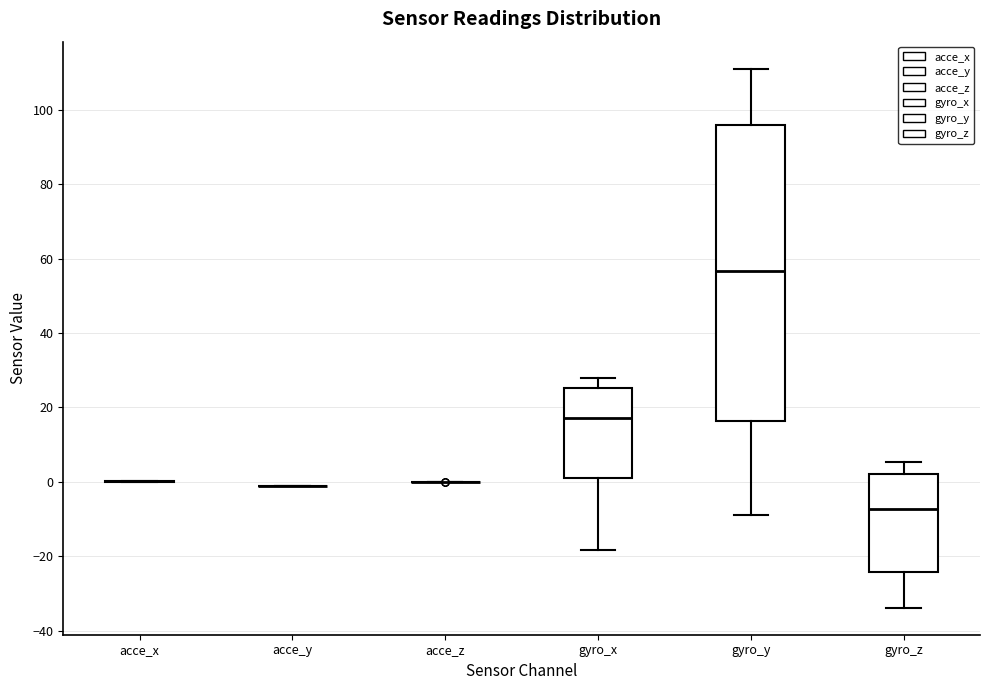

Which box is the tallest, from its lower edge to its upper edge?

gyro_y